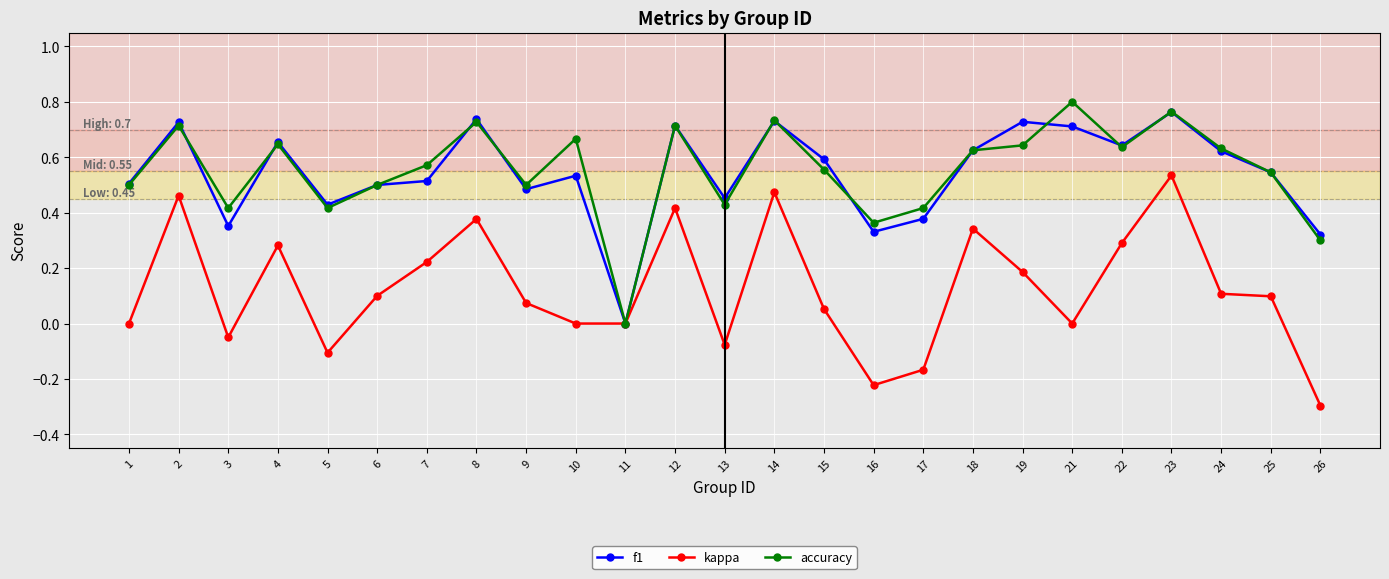

At which label does accuracy reach its minimum?

11